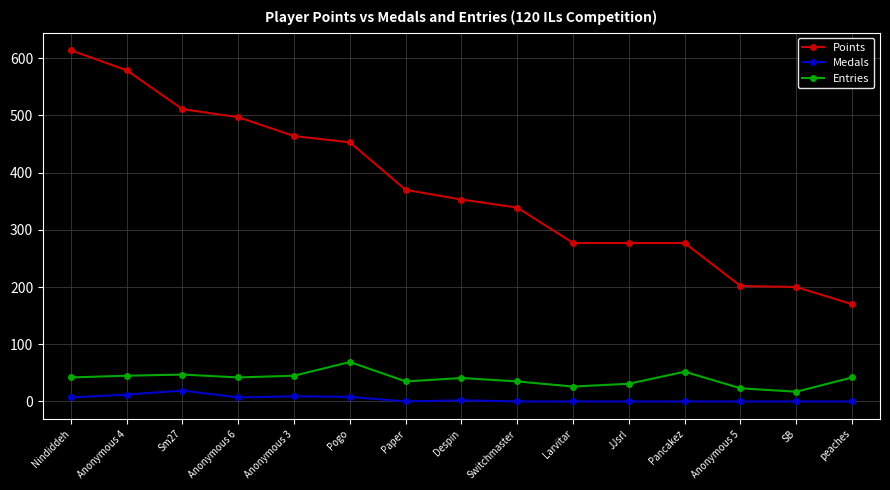

True or false: Points and Entries intersect in this chart.

False